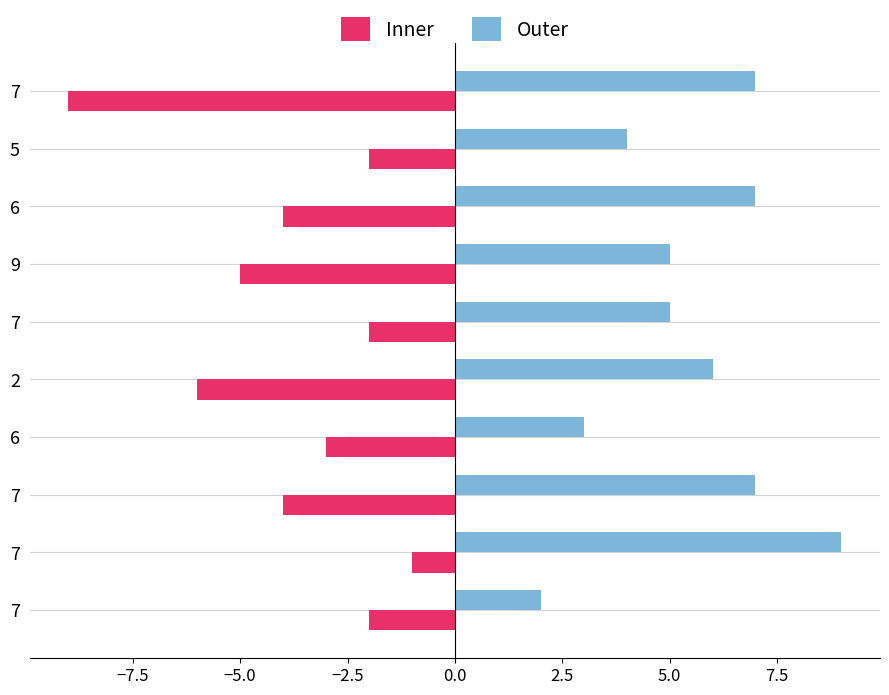

Reading left to right, what are all the values shown in this chart?

Inner: -2	-1	-4	-3	-6	-2	-5	-4	-2	-9
Outer: 2	9	7	3	6	5	5	7	4	7